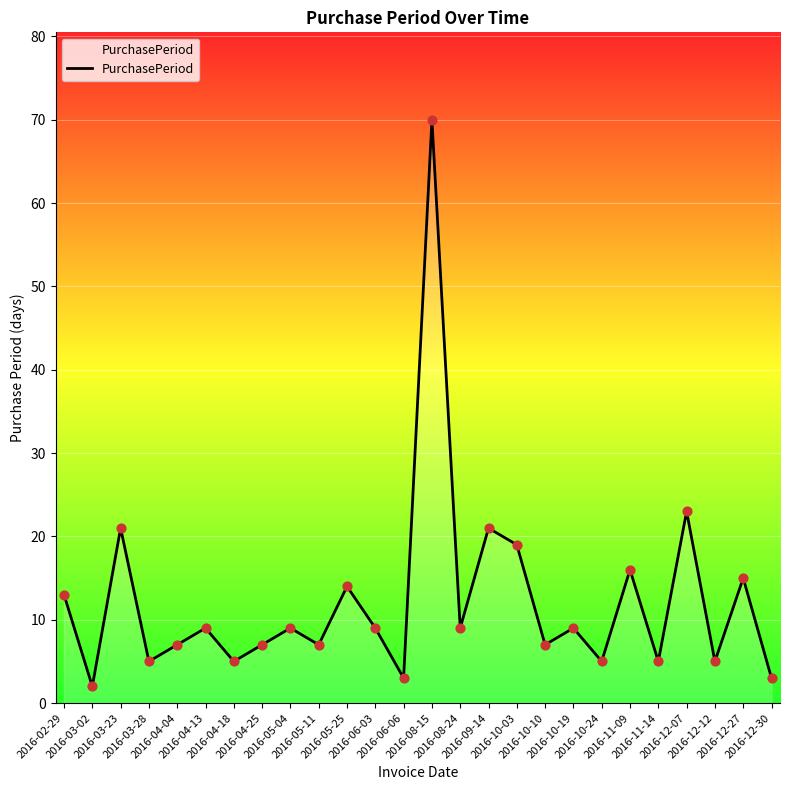

Between 2016-03-23 and 2016-03-28, which is larger?

2016-03-23